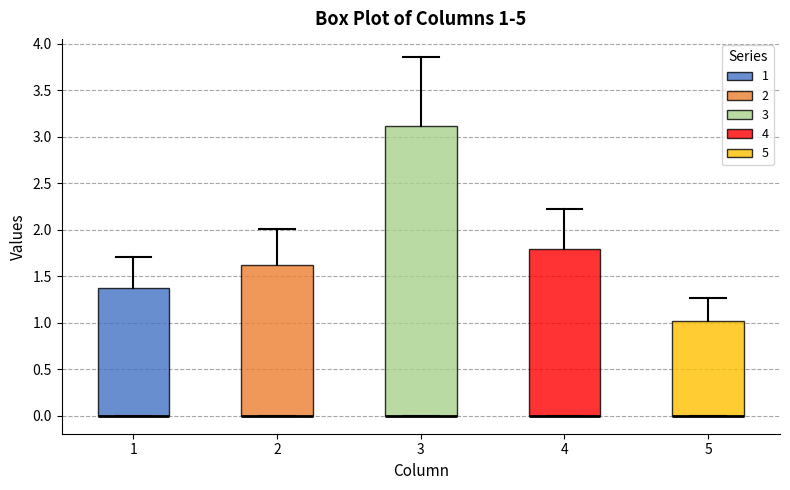

Comparing the boxes themselves (not the whiskers), which one is the tallest?

3